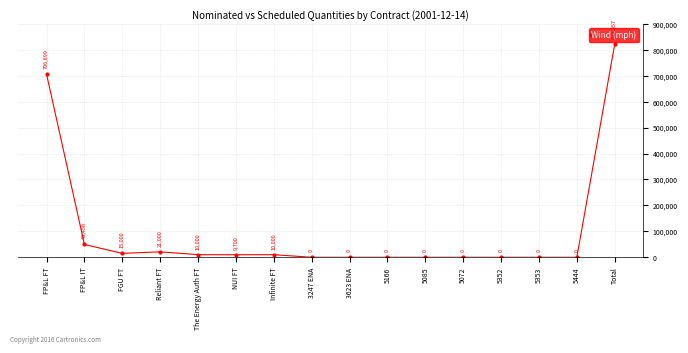

Count the number of data series in this chart.

1